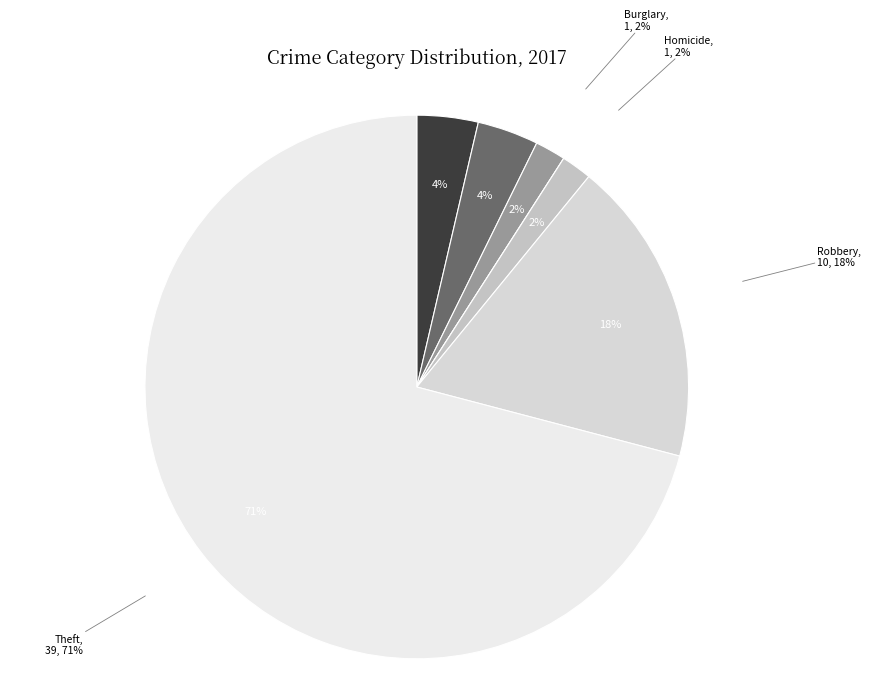

True or false: Robbery accounts for 18% of the total.

True